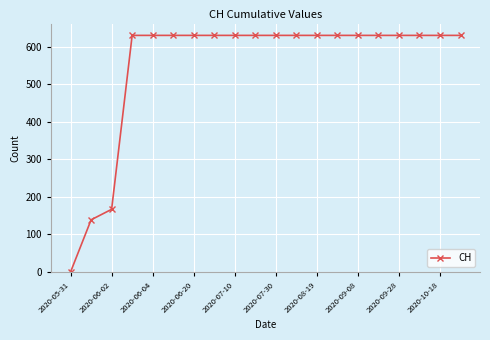

What is the greatest value displayed?

631